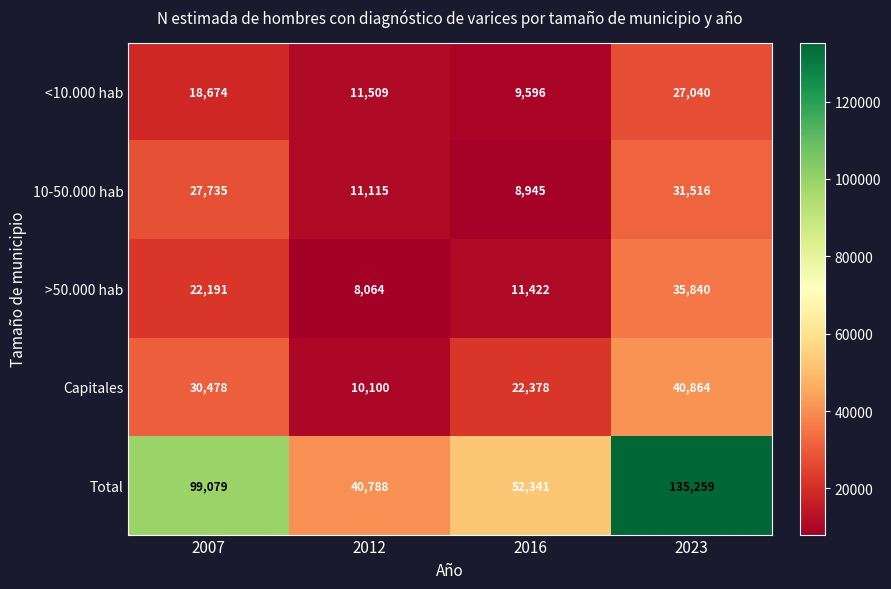

What is the difference between the highest and lowest values at 2012?

32724